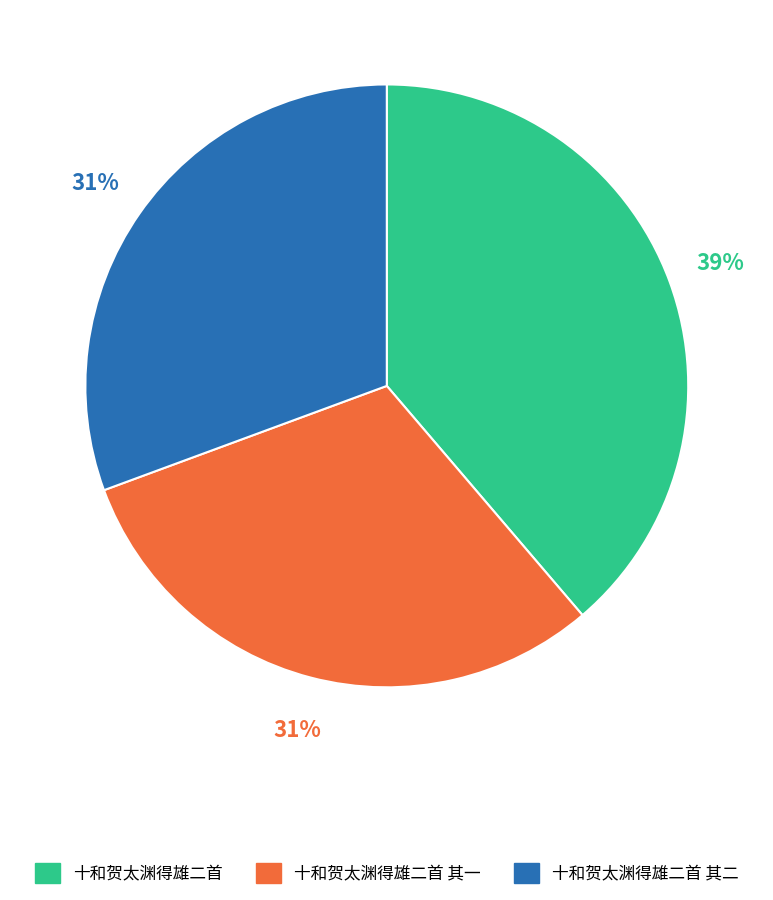

Is the sum of 十和贺太渊得雄二首 其二 and 十和贺太渊得雄二首 其一 greater than half?

Yes